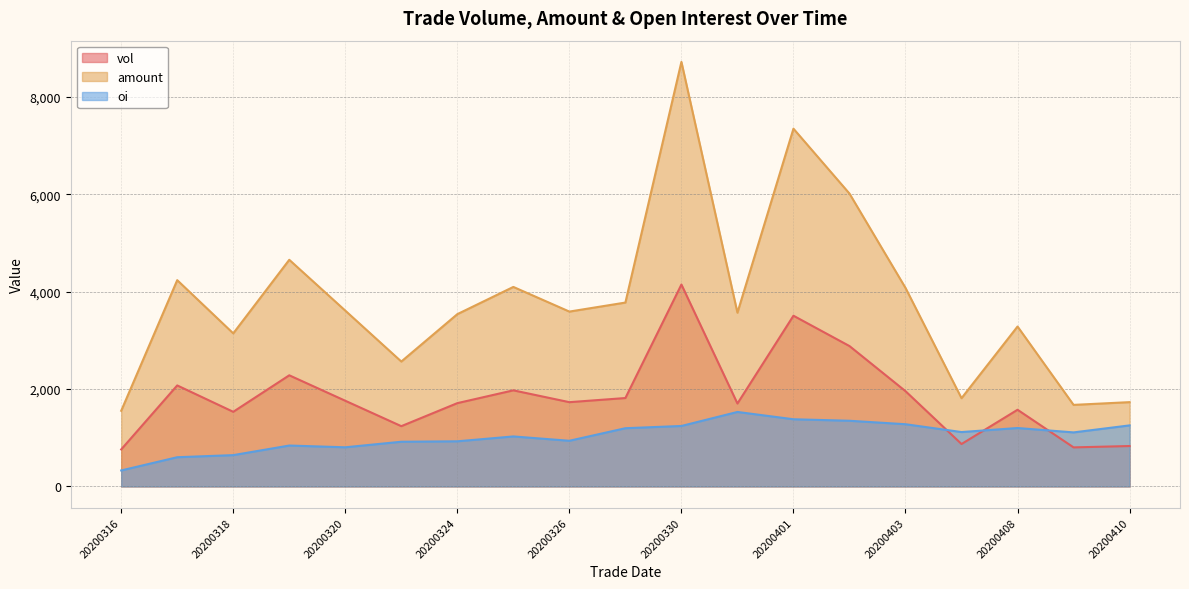

At which category does vol reach its first local valley?

20200318